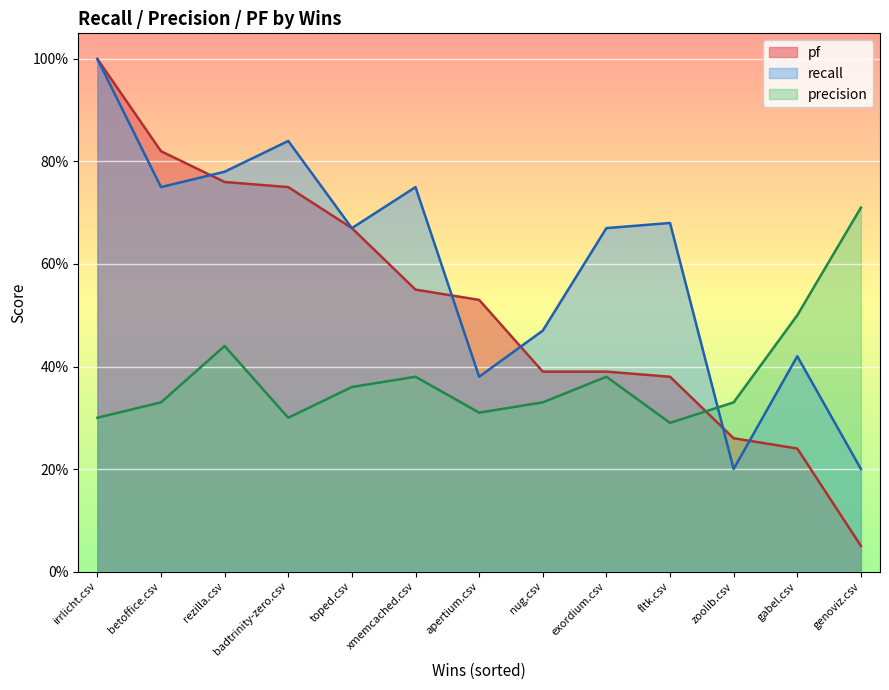

At which category does recall reach its first local peak?

badtrinity-zero.csv